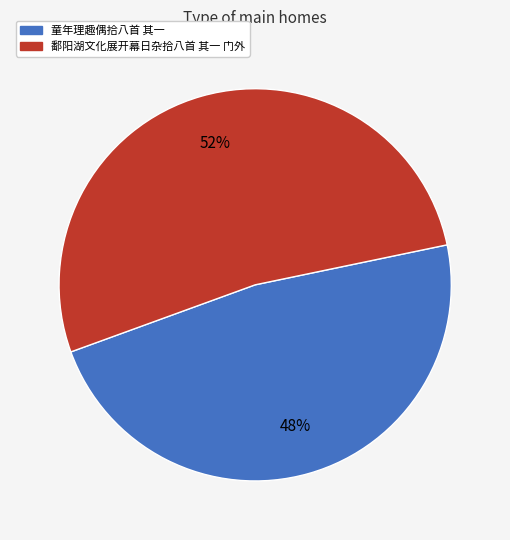

Is the sum of 童年理趣偶拾八首 其一 and 鄱阳湖文化展开幕日杂拾八首 其一 门外 greater than half?

Yes